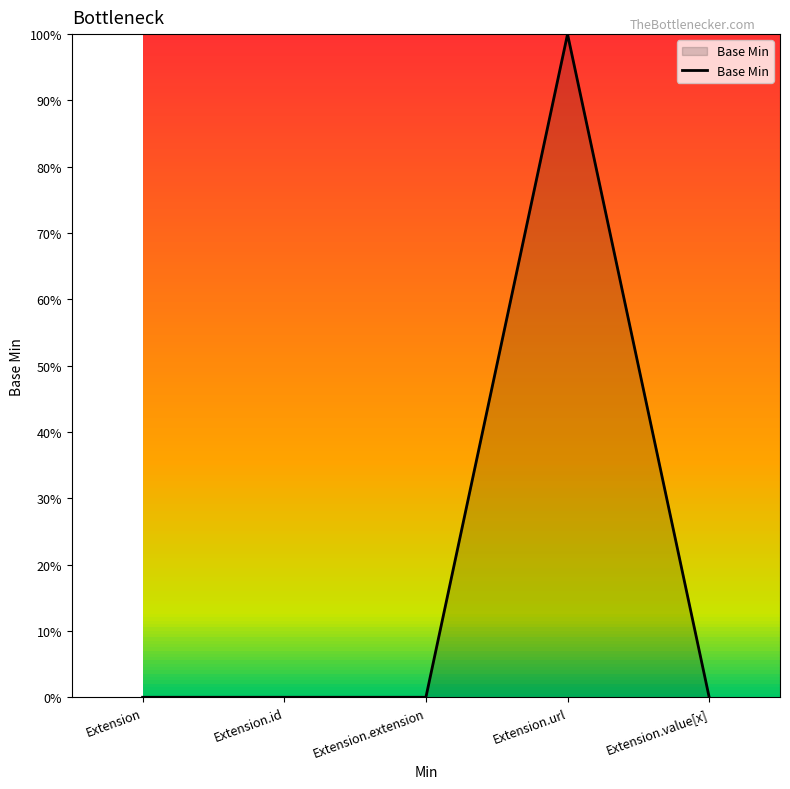

At which category does the chart reach its peak across all series?

Extension.url